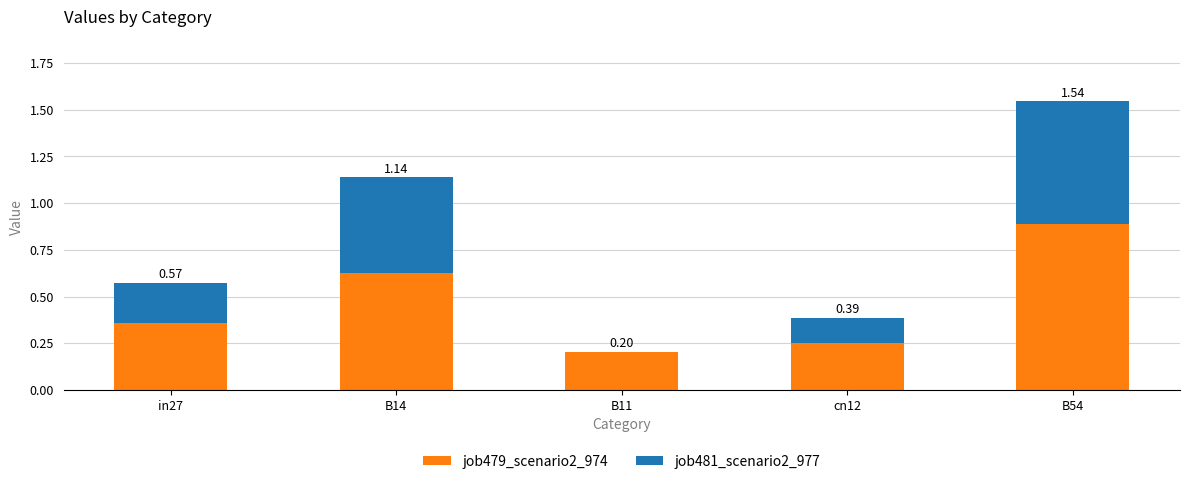

Are the bars grouped side by side (vs. stacked)?

No